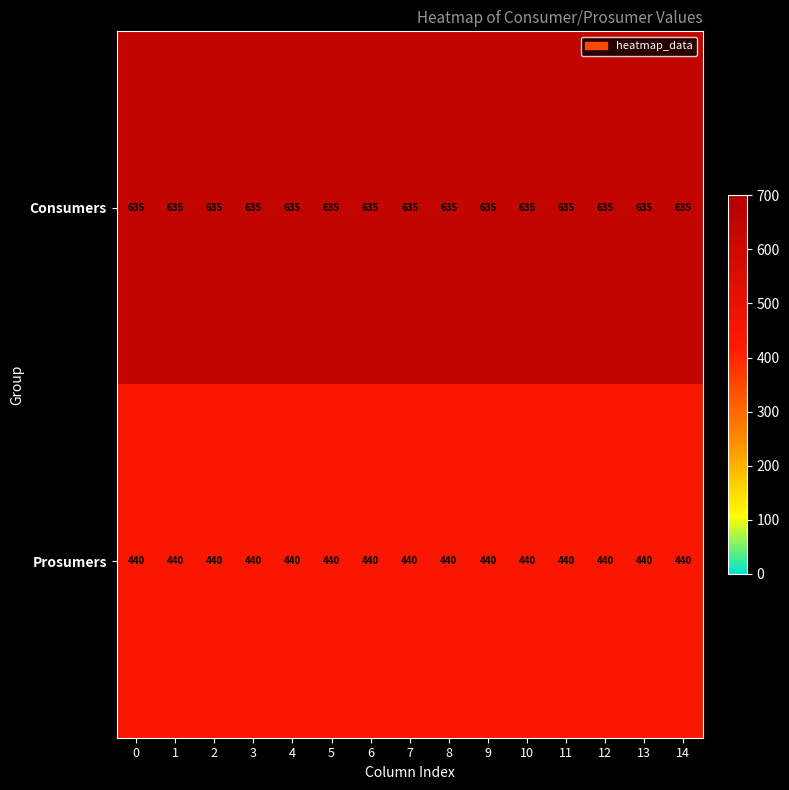

True or false: Consumers has a value of 216 at 0.

False